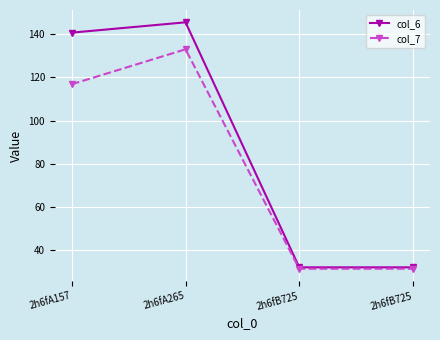

What is the difference between the highest and lowest values at 2h6fB725?

0.7